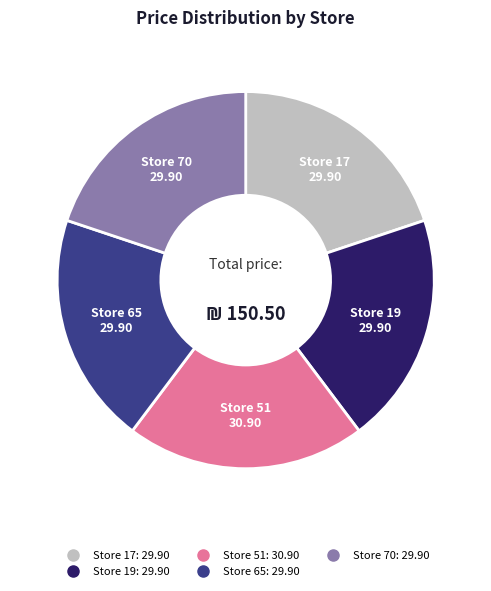

Is there any slice that represents more than half of the pie?

No